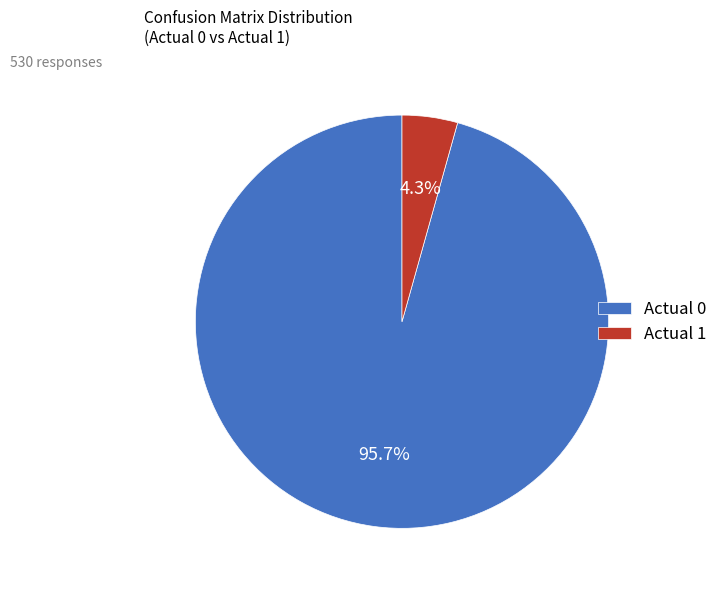

To the nearest percent, what percentage of the pie is Actual 1?

4%